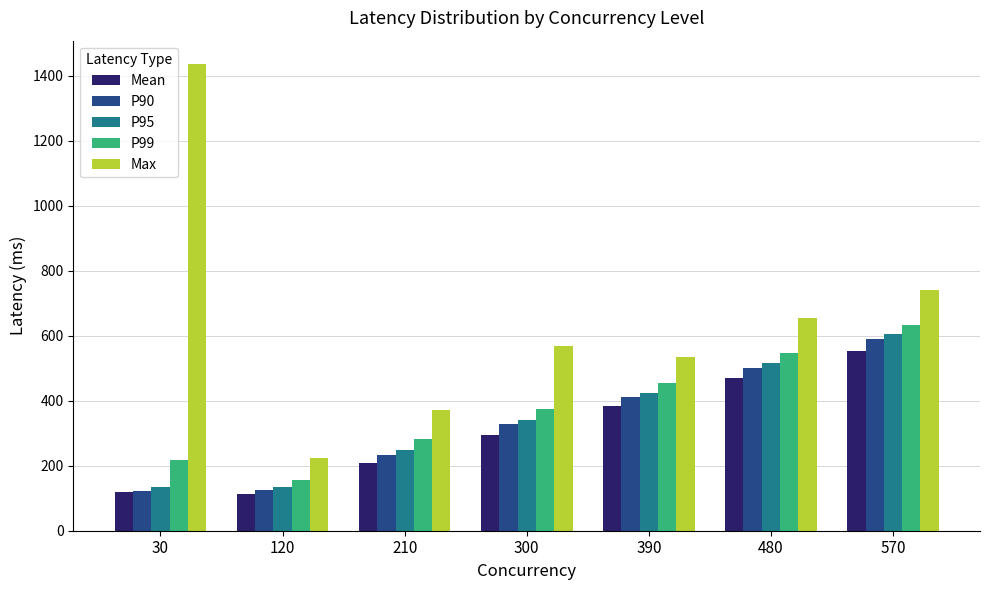

What is the average value of the Max series?

647.1